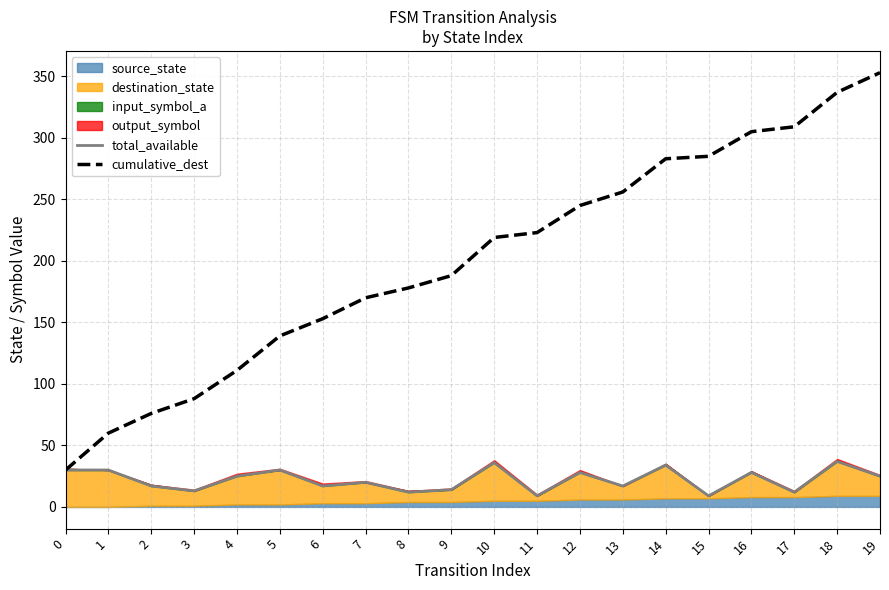

What is the highest value of the total_available series?

37